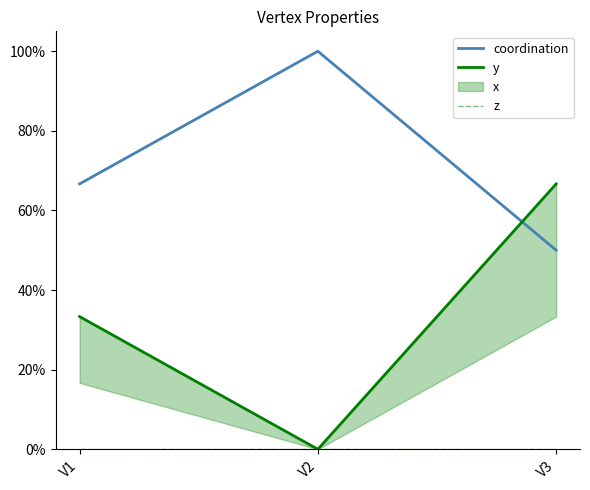

List the series in order of their overall mean, lowest first.

z, y, coordination